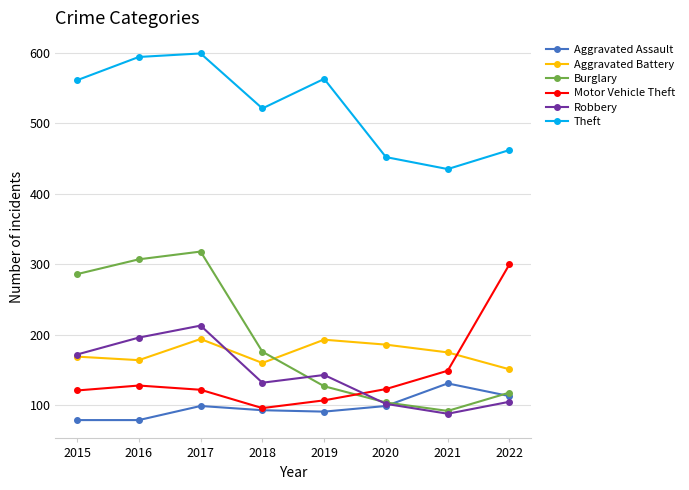

Is the value of Aggravated Battery at 2021 greater than the value of Aggravated Assault at 2019?

Yes